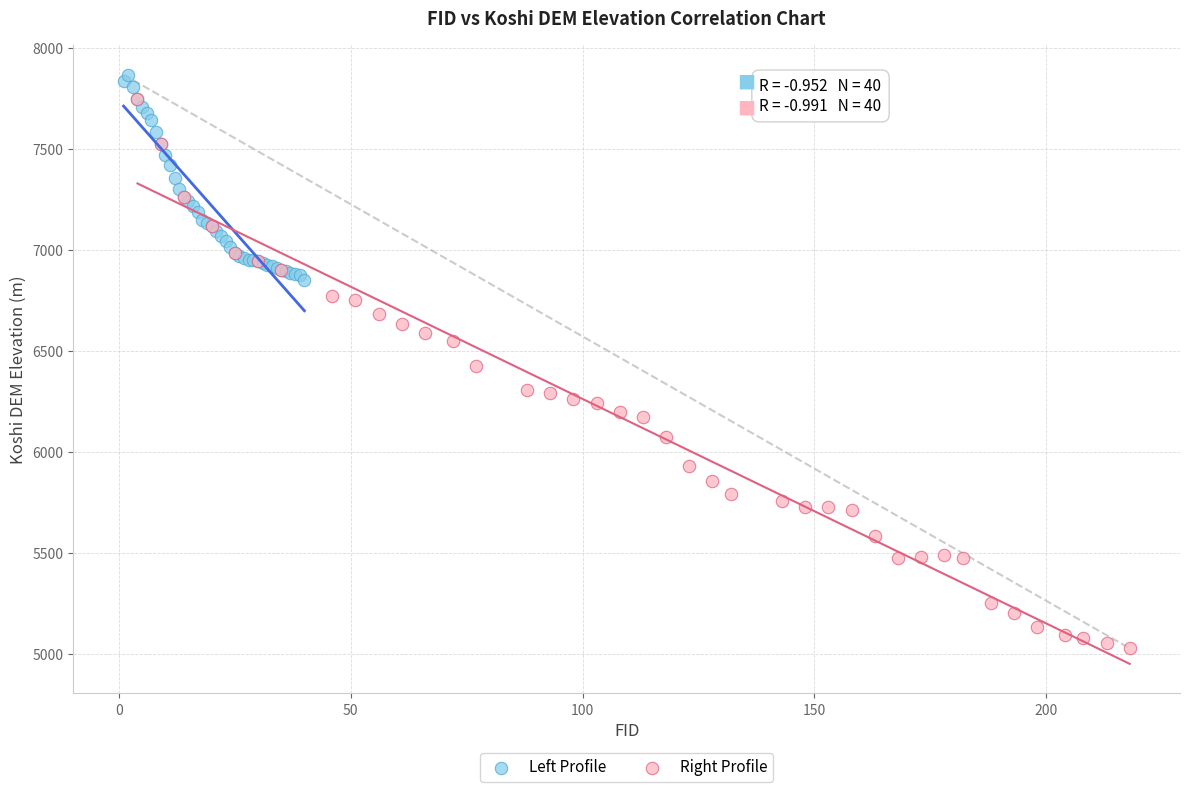

Which series has the widest spread of Y values?

Right Profile